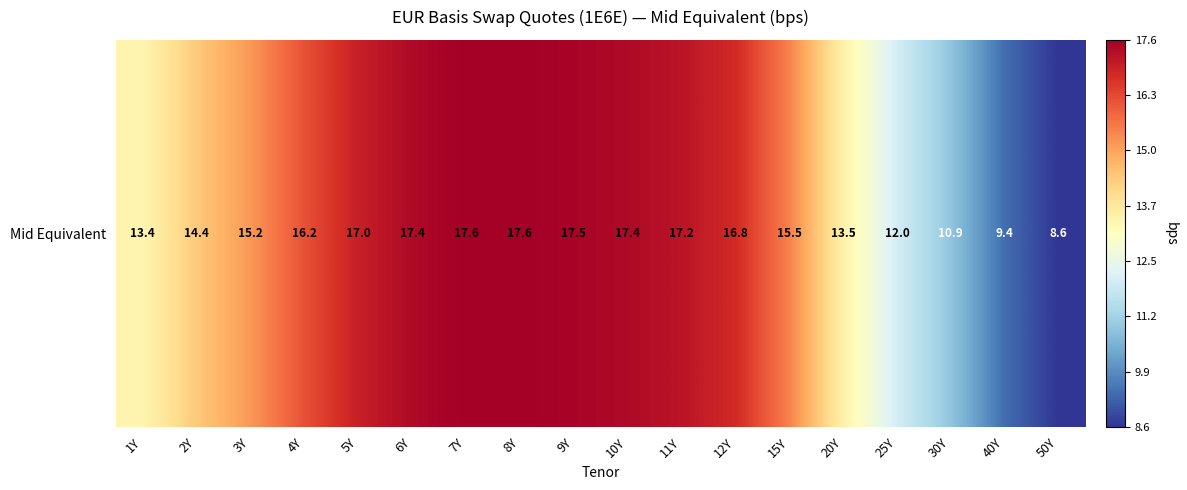

Rank the categories by value from highest to lowest.

7Y, 8Y, 9Y, 6Y, 10Y, 11Y, 5Y, 12Y, 4Y, 15Y, 3Y, 2Y, 20Y, 1Y, 25Y, 30Y, 40Y, 50Y